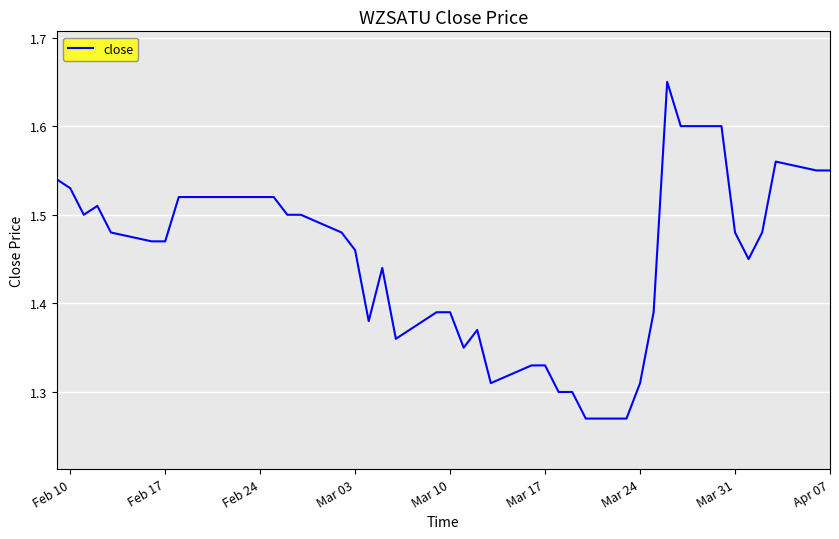

What is the difference between the maximum and minimum values?

0.4